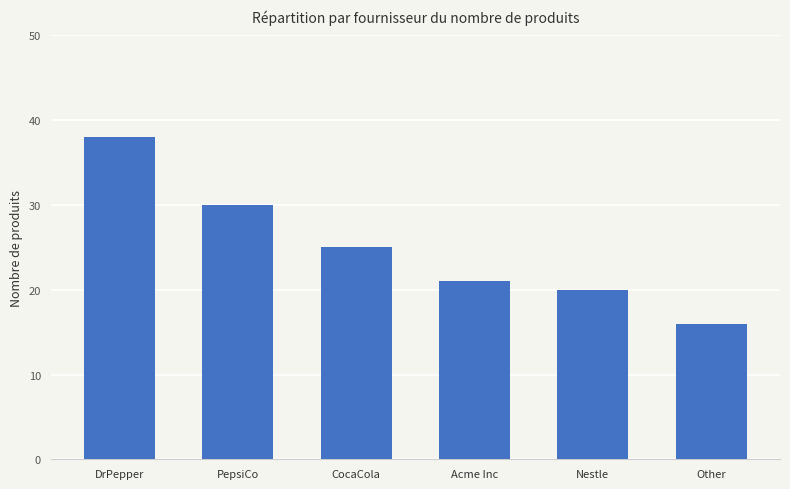

Are the bars grouped side by side (vs. stacked)?

No